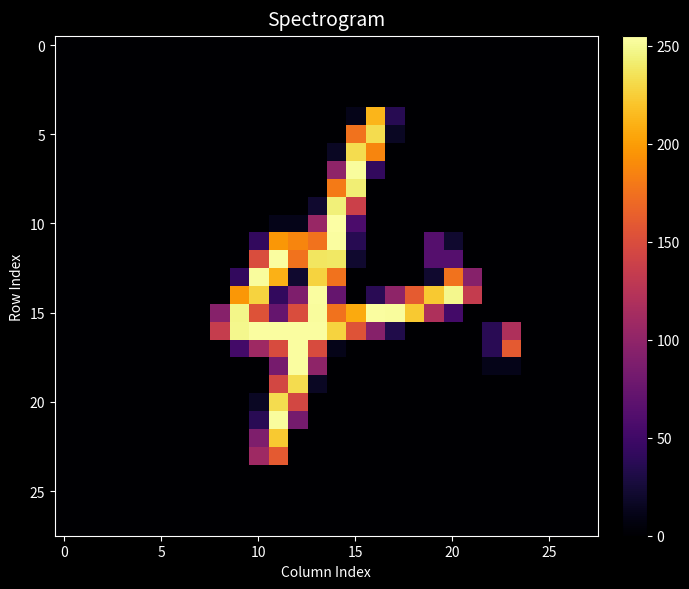

Count the number of data series in this chart.

28